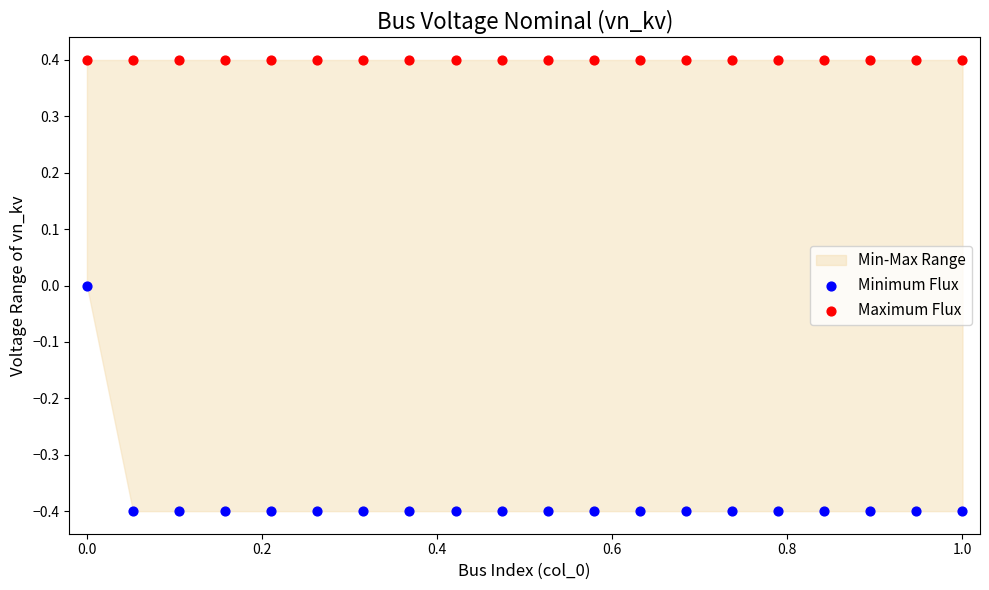

Which series contains the highest Y value?

Maximum Flux